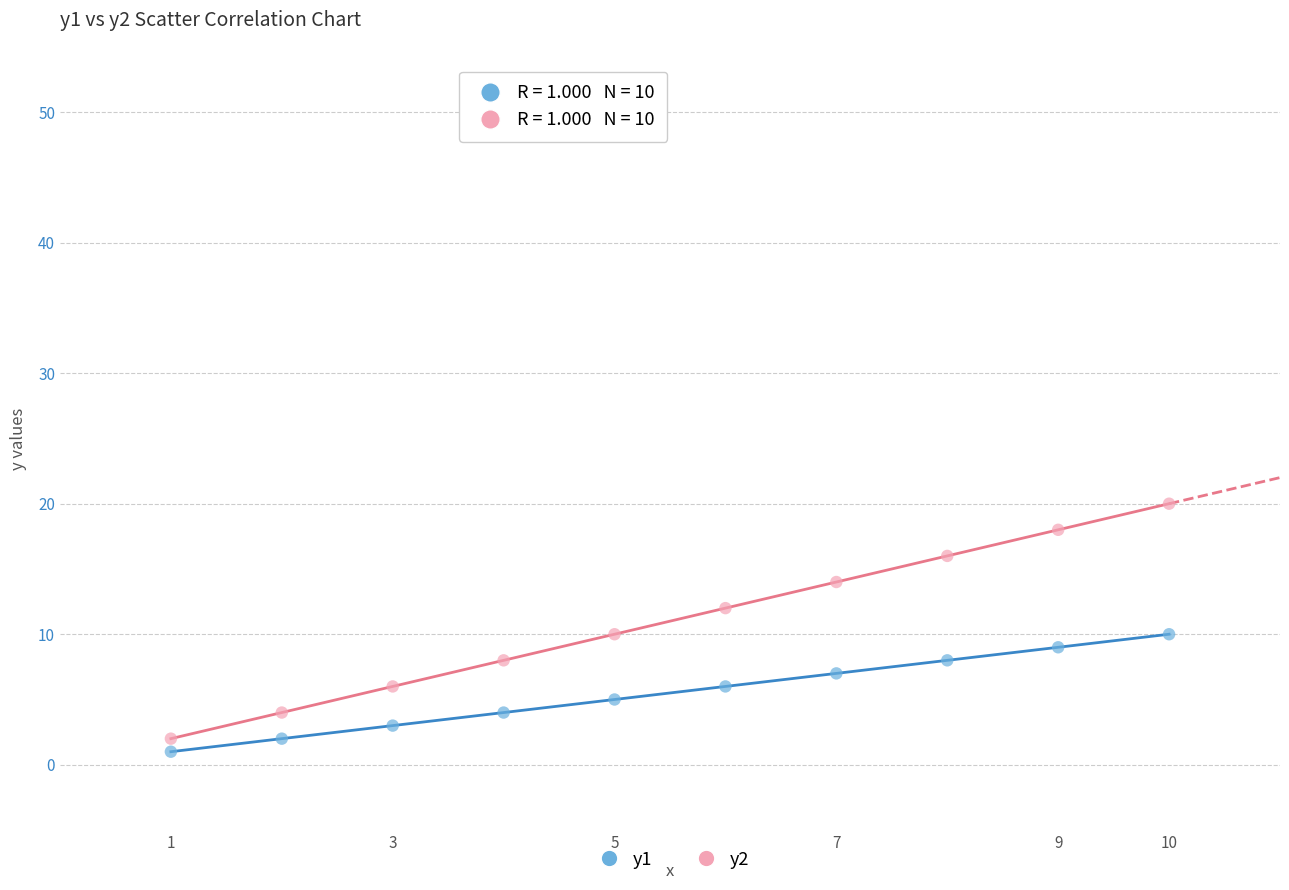

Across all data points, what is the range of Y values (max minus min)?

19